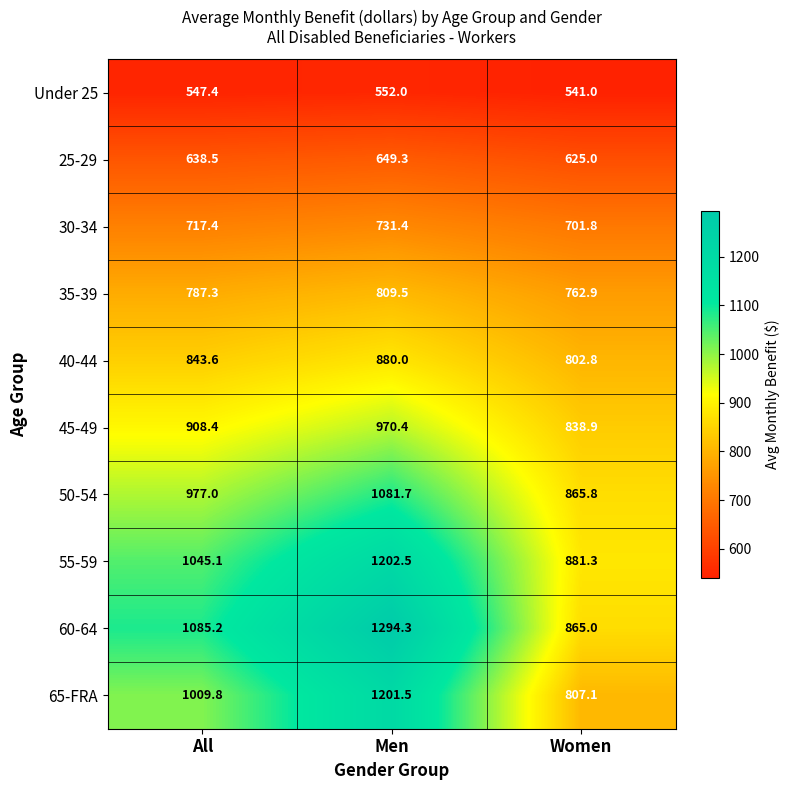

At how many categories does at least one series exceed 867?

3